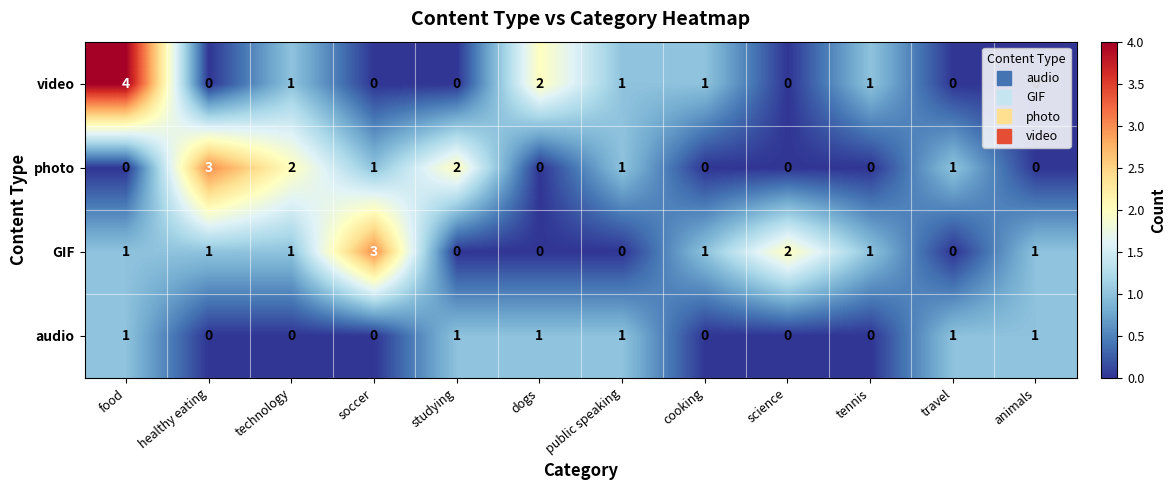

Between soccer and studying, which series saw the biggest shift?

GIF